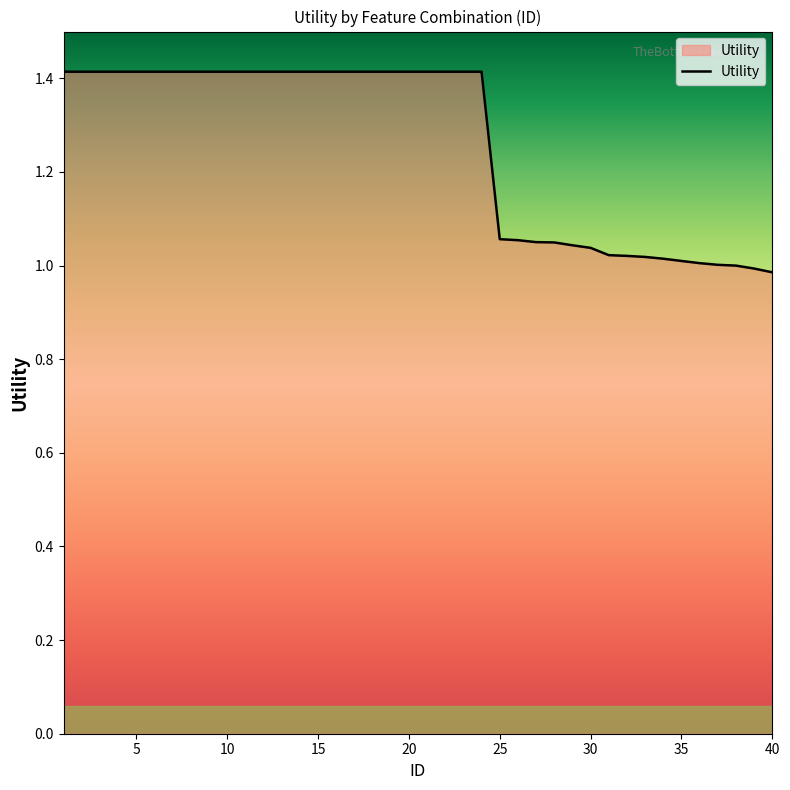

What is the difference between the maximum and minimum values?

0.4